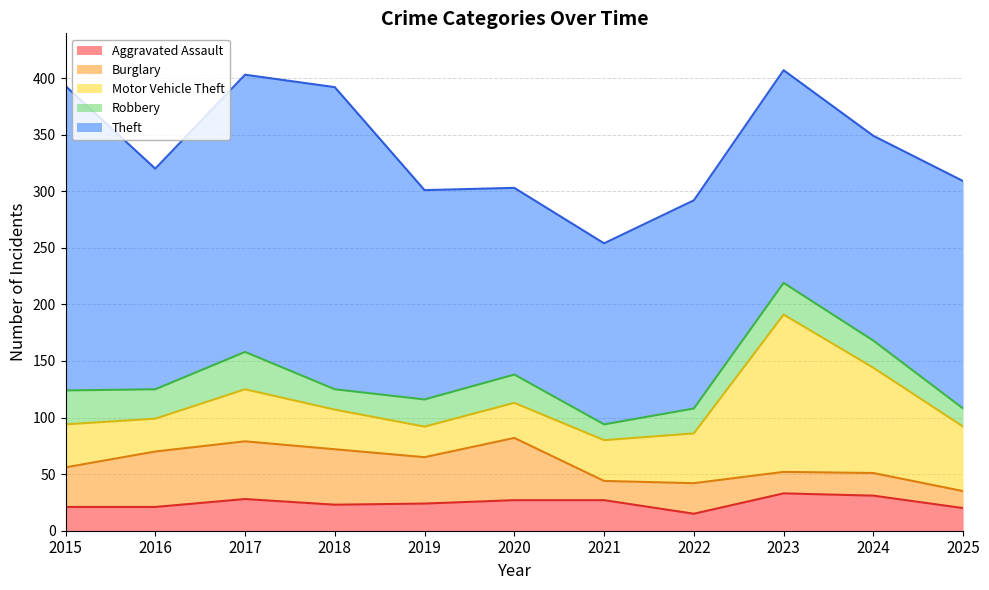

What is the difference between the maximum and minimum values in the Motor Vehicle Theft series?

112